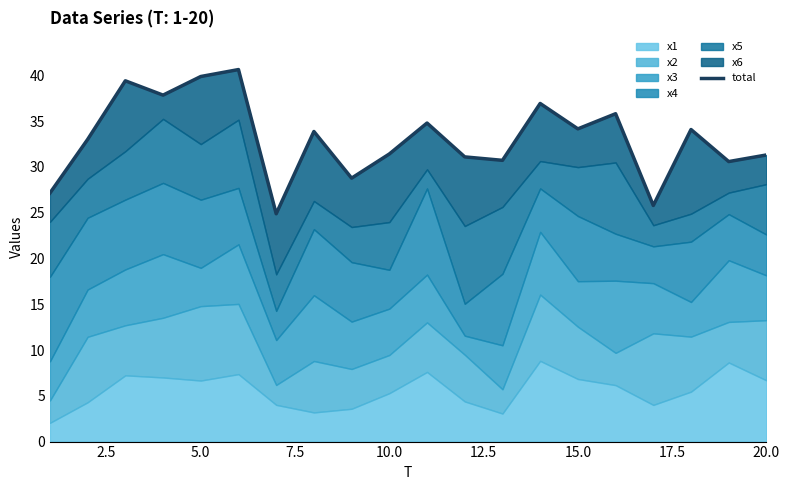

What is the difference between the second highest and minimum values?

15.0